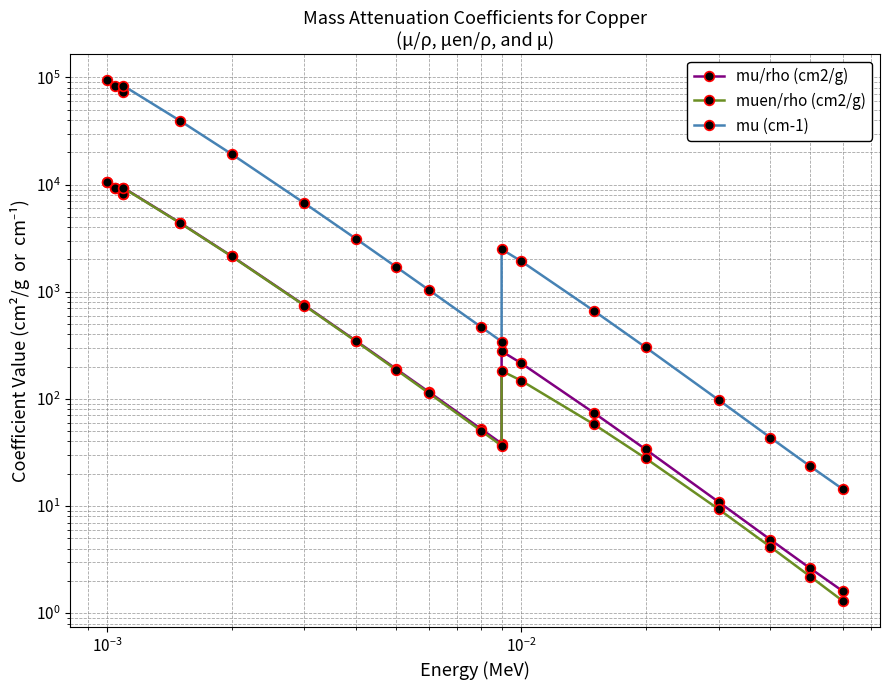

How many data points in mu (cm-1) are less than 1934?

10